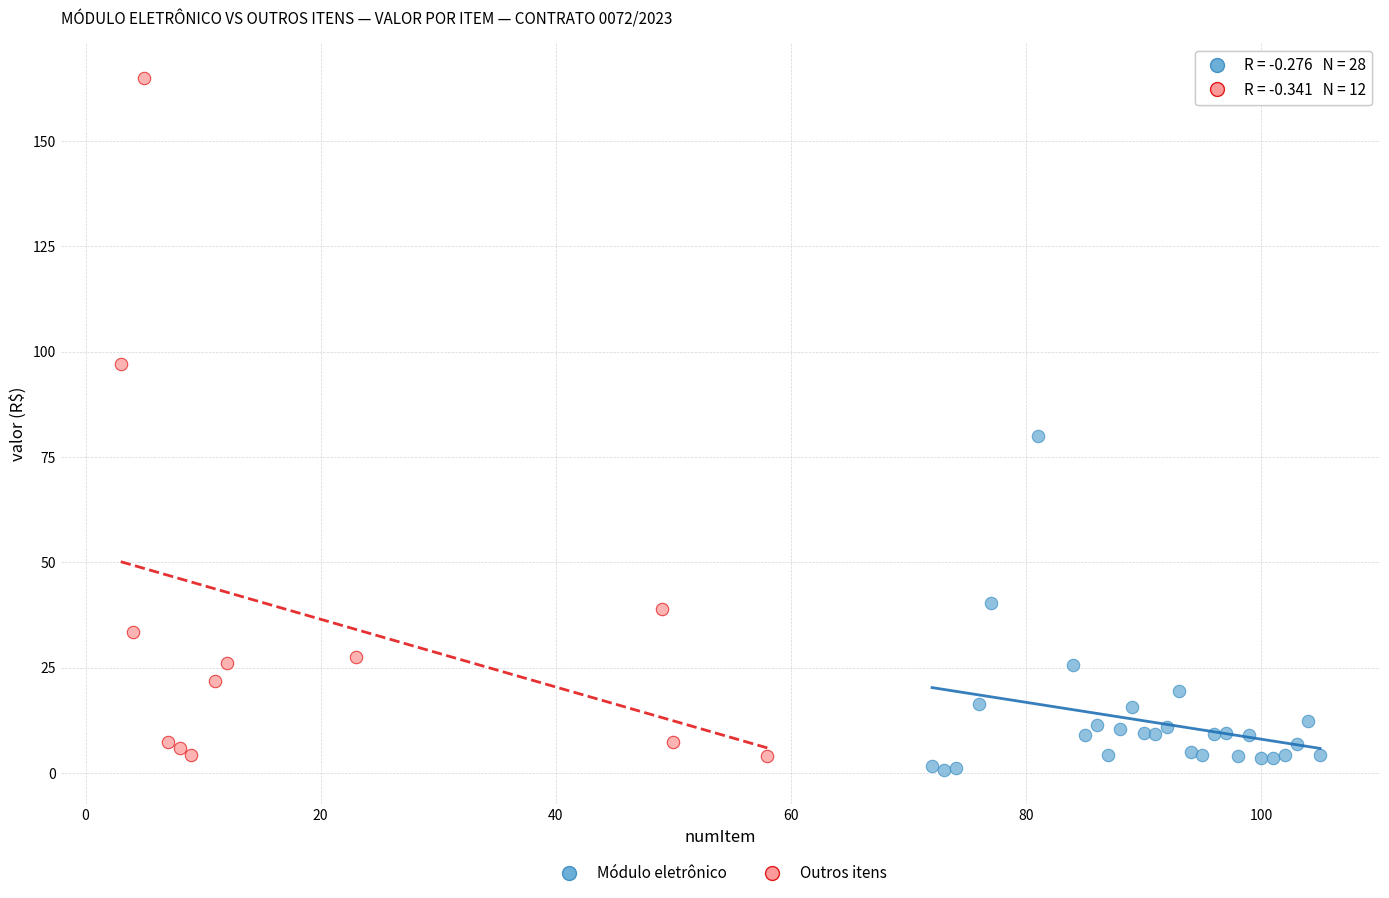

Which series reaches the maximum Y coordinate?

Outros itens